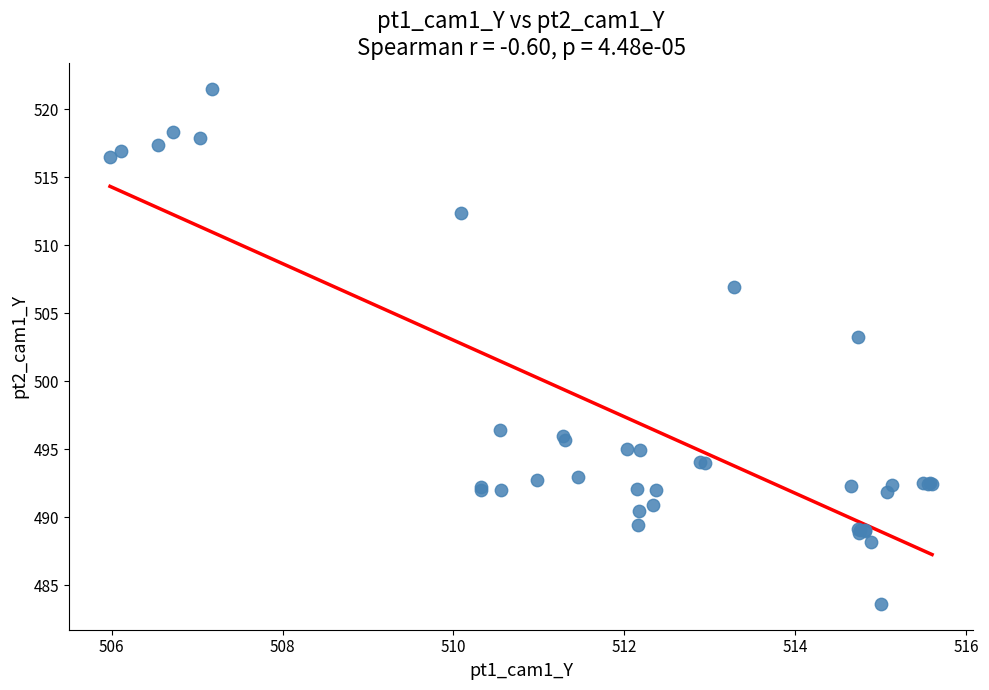

What Y value in the scatter plot is closest to 502?

503.2